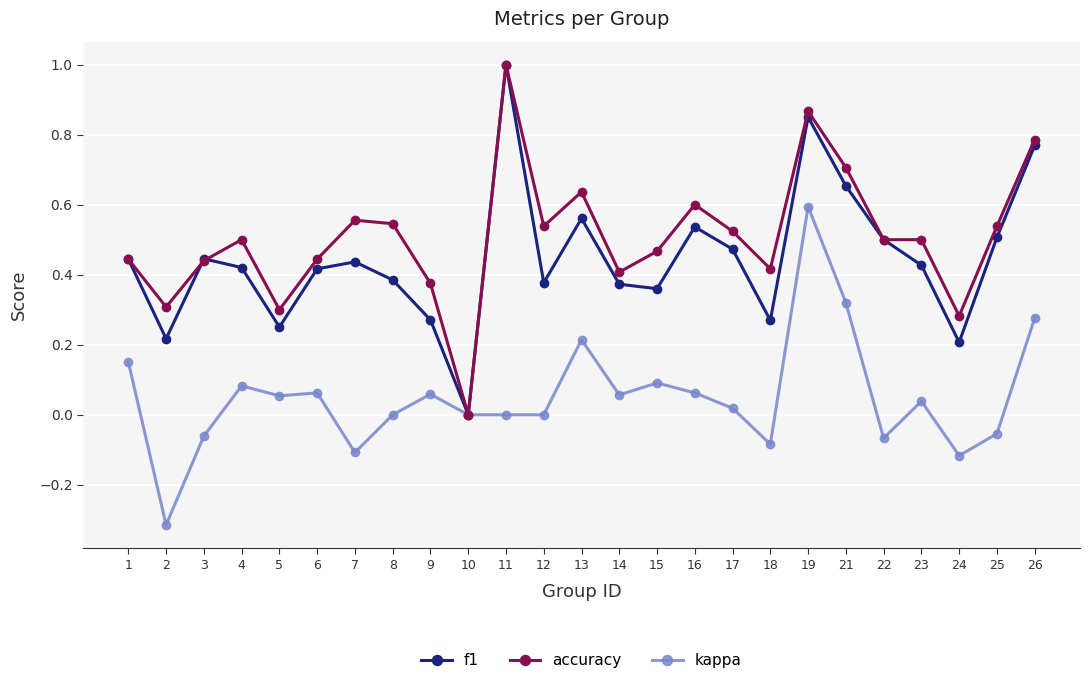

At which category does accuracy reach its first local valley?

2